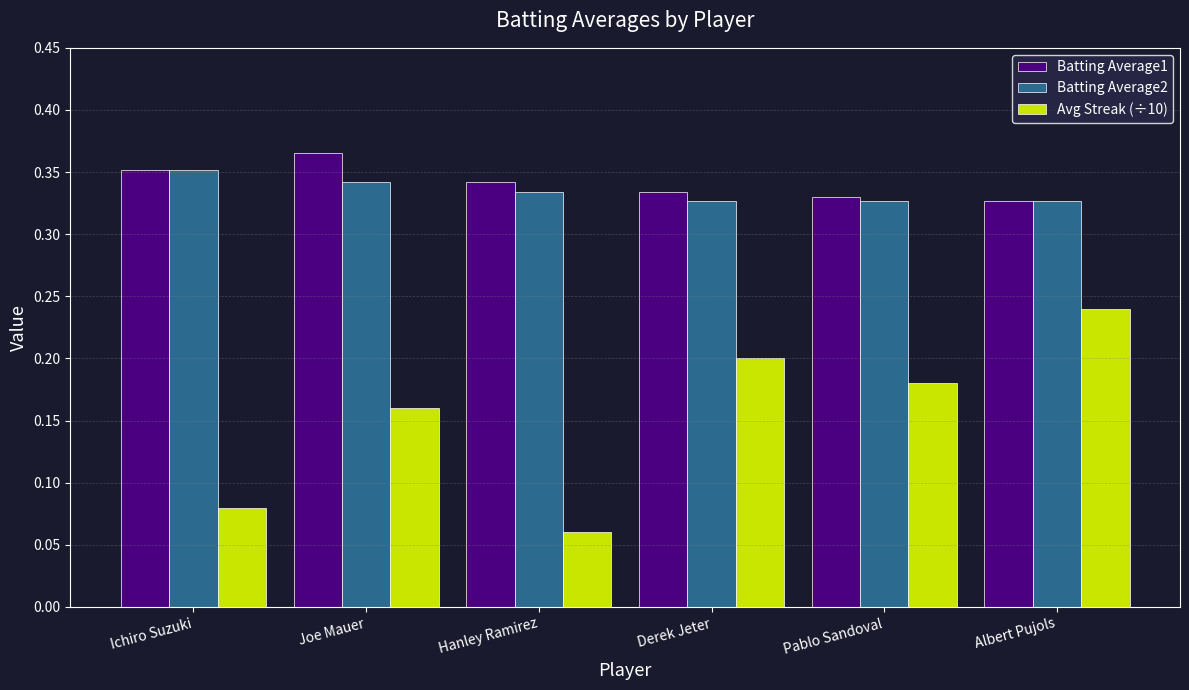

What is the sum of the Batting Average2 values at Derek Jeter and Hanley Ramirez?

0.7